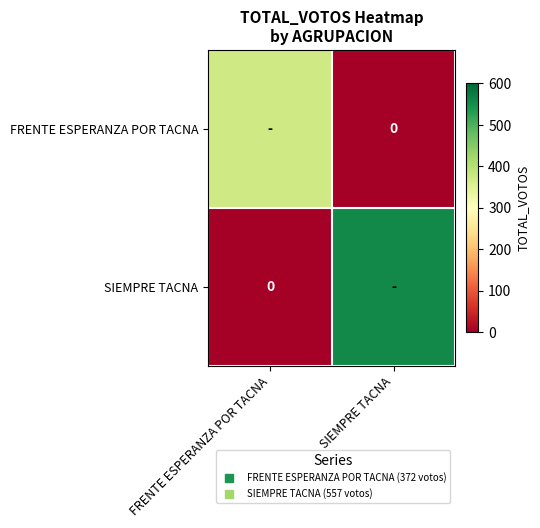

At which label is FRENTE ESPERANZA POR TACNA closest to 186?

FRENTE ESPERANZA POR TACNA